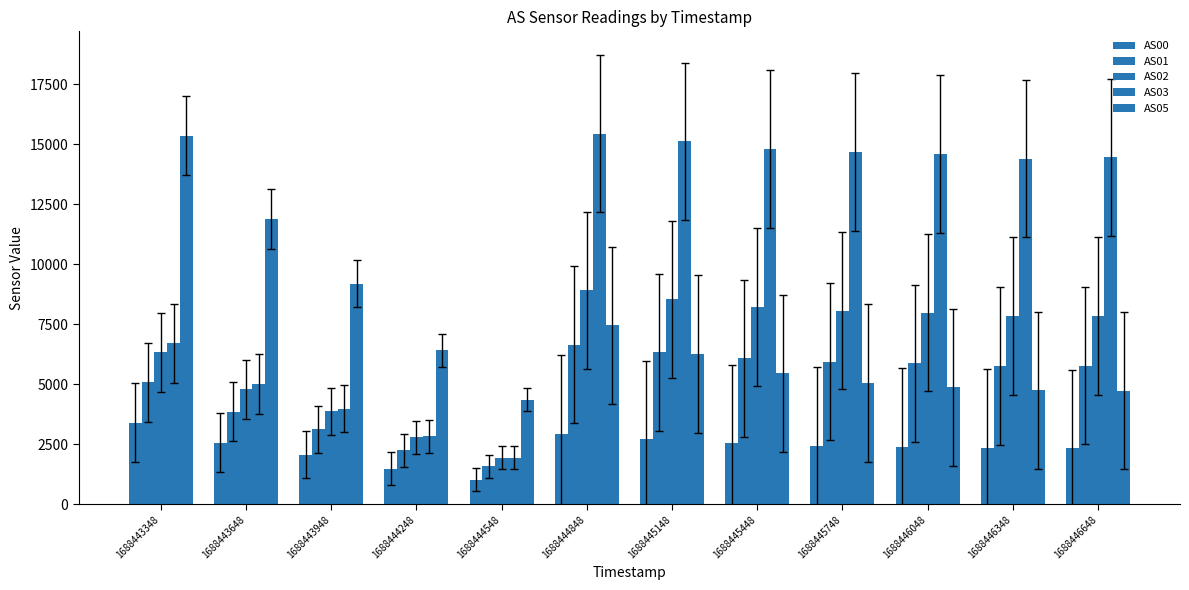

How many data points does each series have?

12